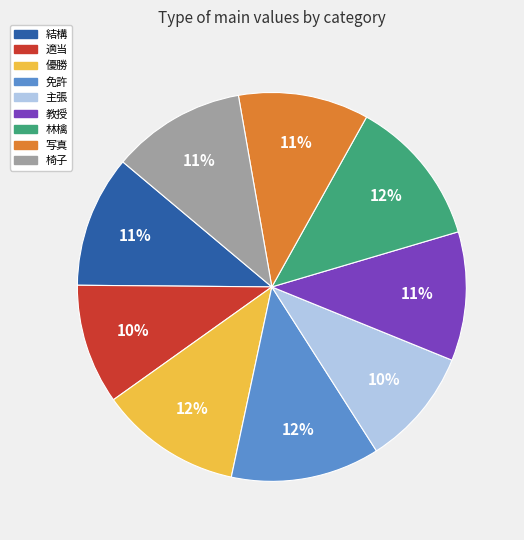

Does 主張 represent more than half of the total?

No